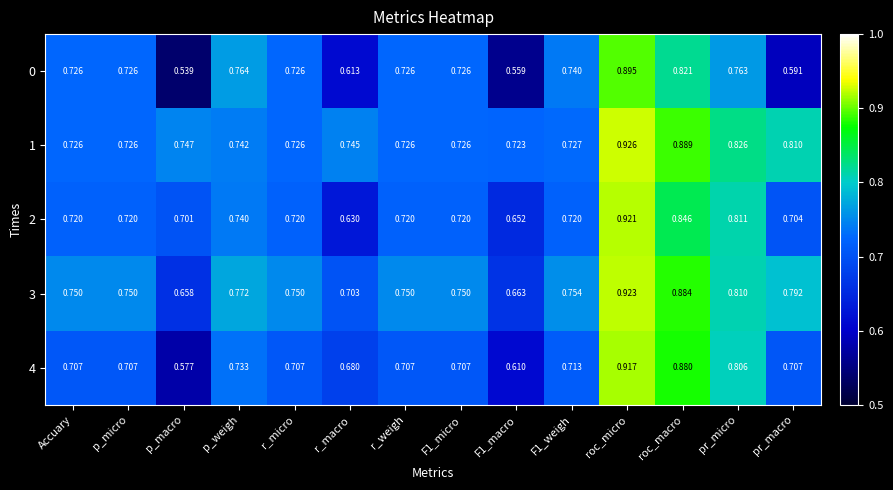

Between p_micro and pr_macro, which series saw the biggest shift?

0